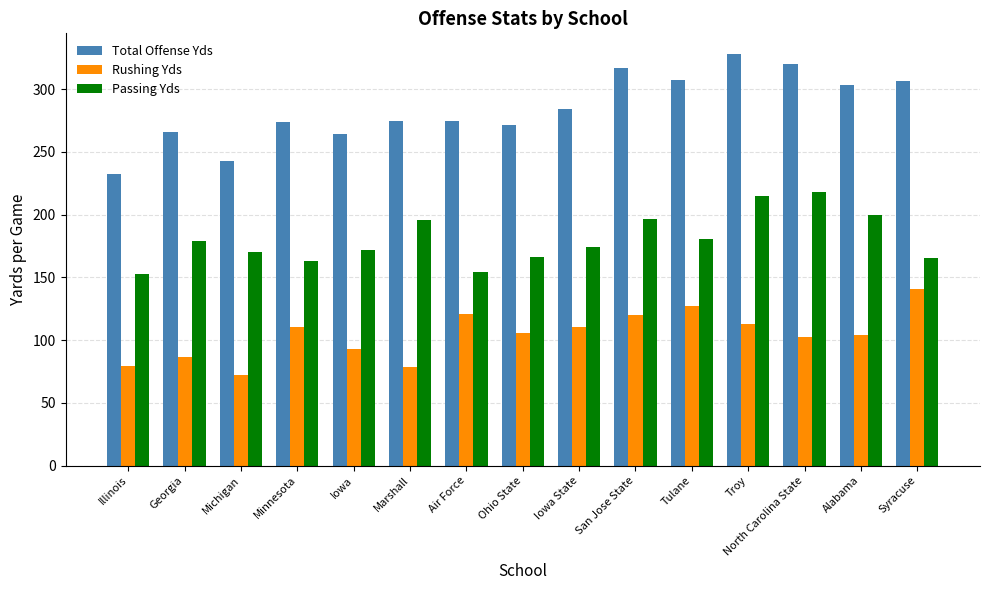

What is the sum of the Passing Yds values at Ohio State and San Jose State?

362.4